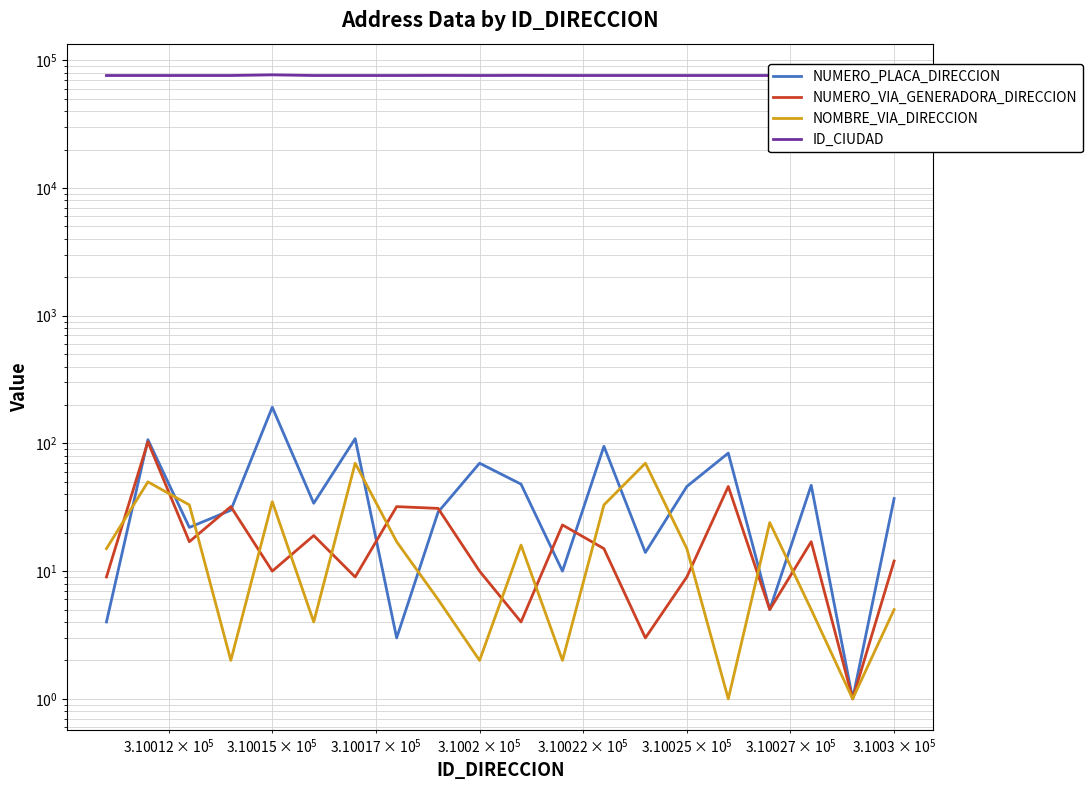

Does the chart have visible grid lines?

Yes